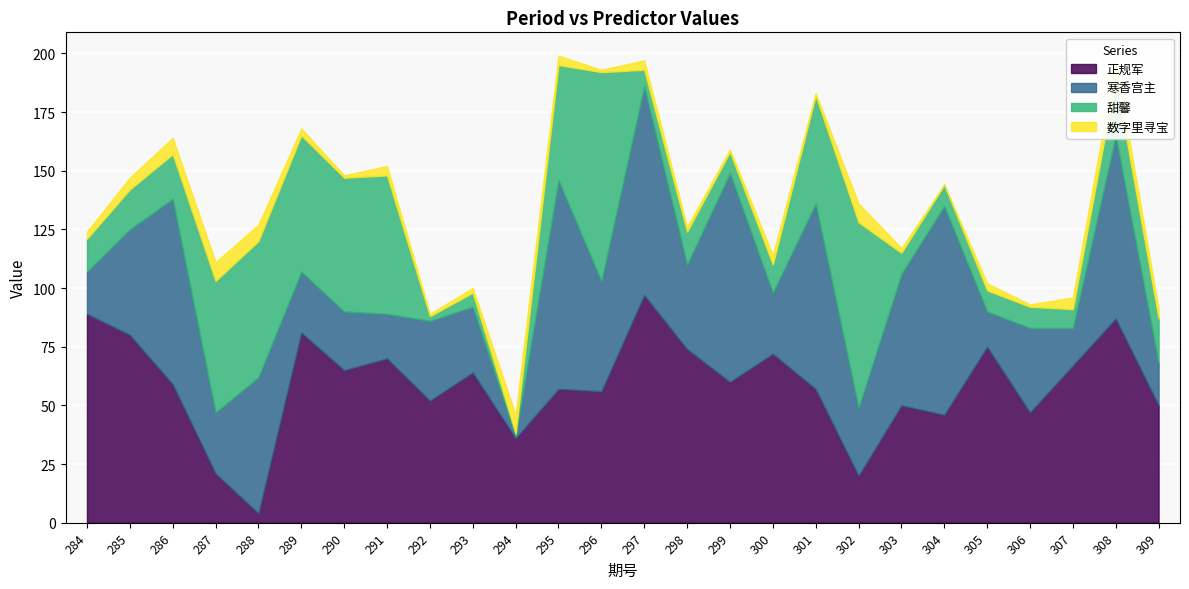

Which series has the largest range (max minus min)?

正规军